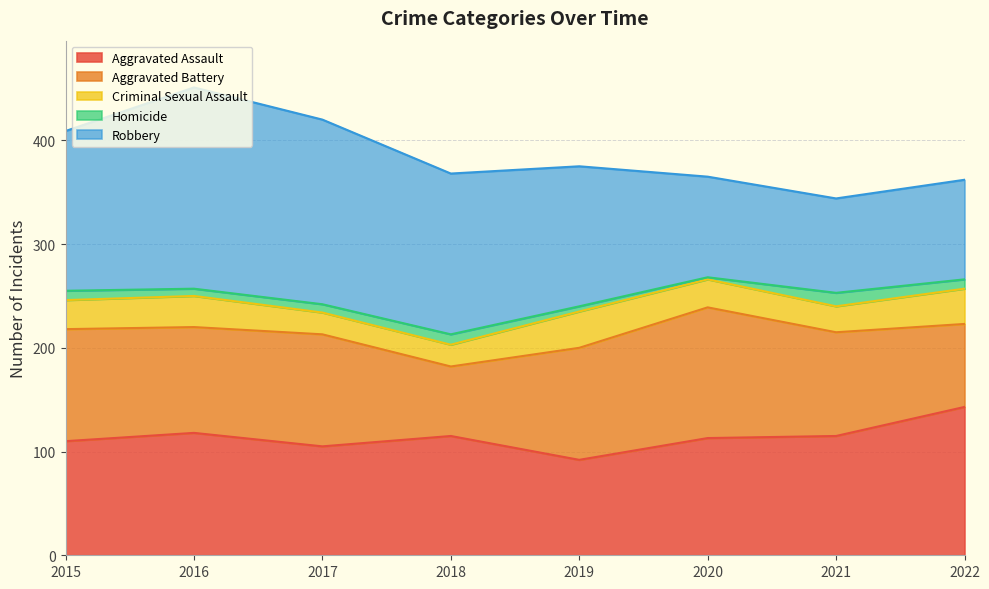

At which category is the sum across all series the highest?

2016